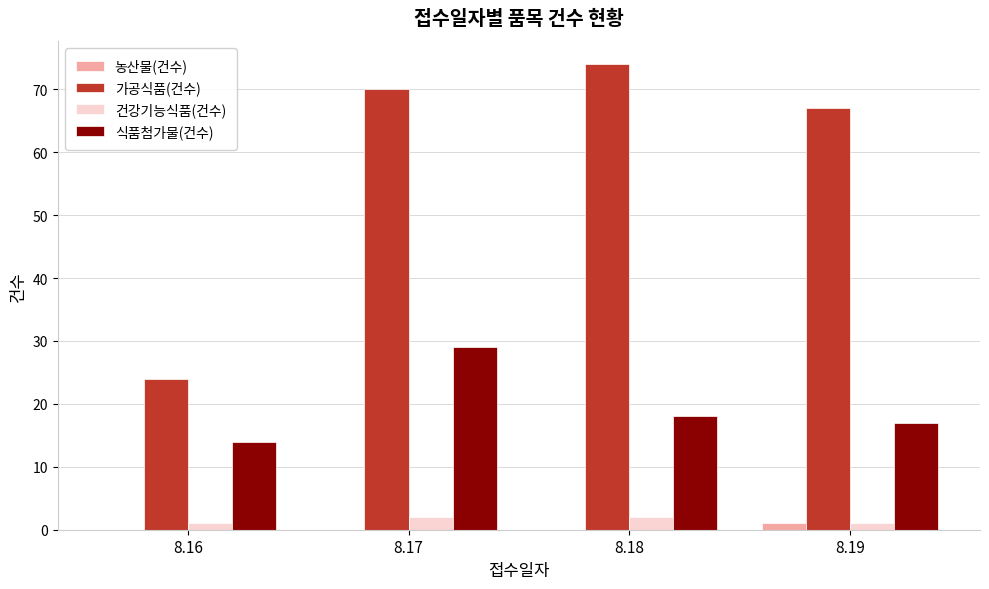

Are the bars horizontal?

No